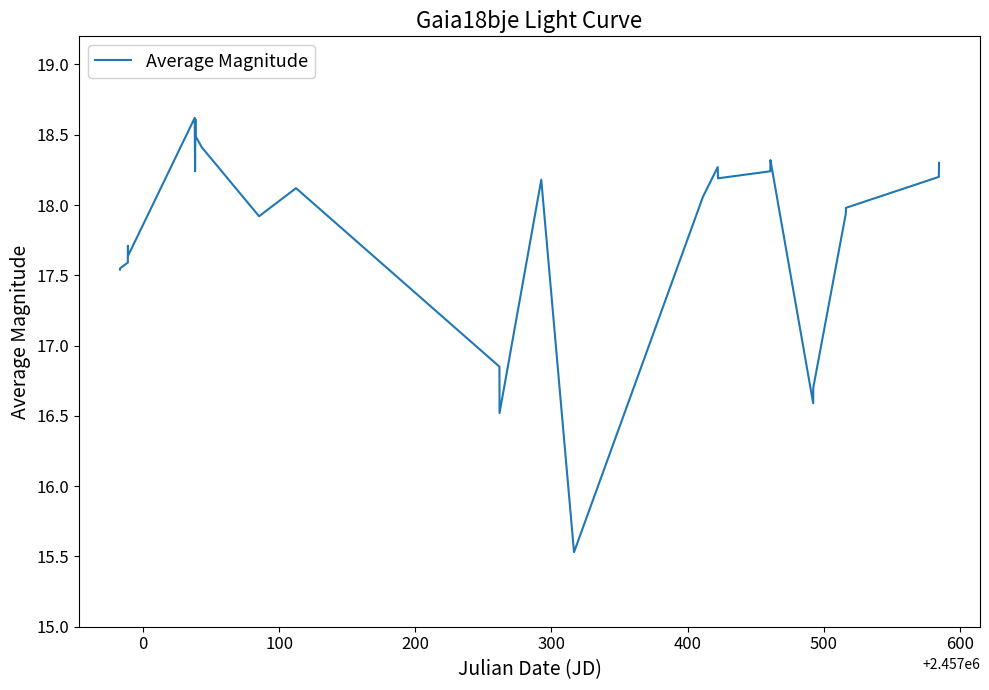

What is the average value?

17.8